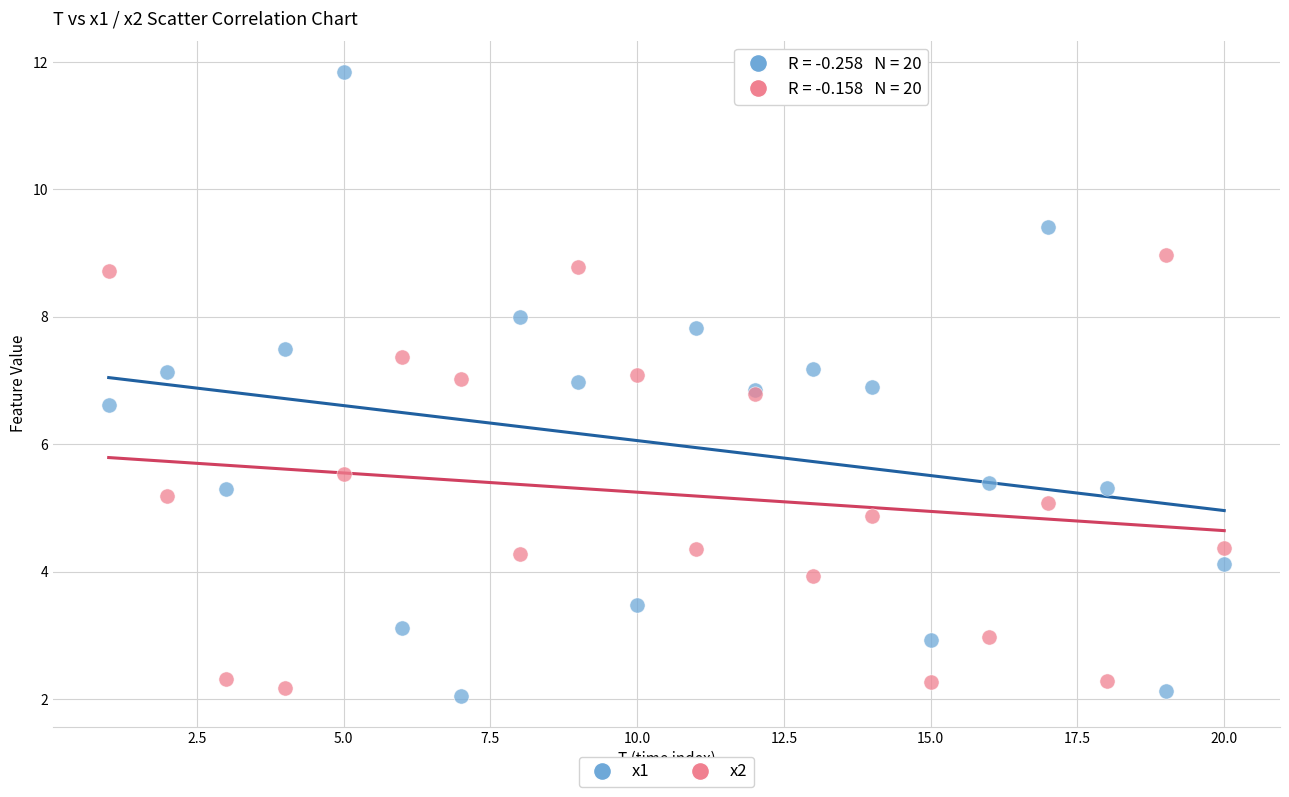

Which series reaches the minimum Y coordinate?

x1